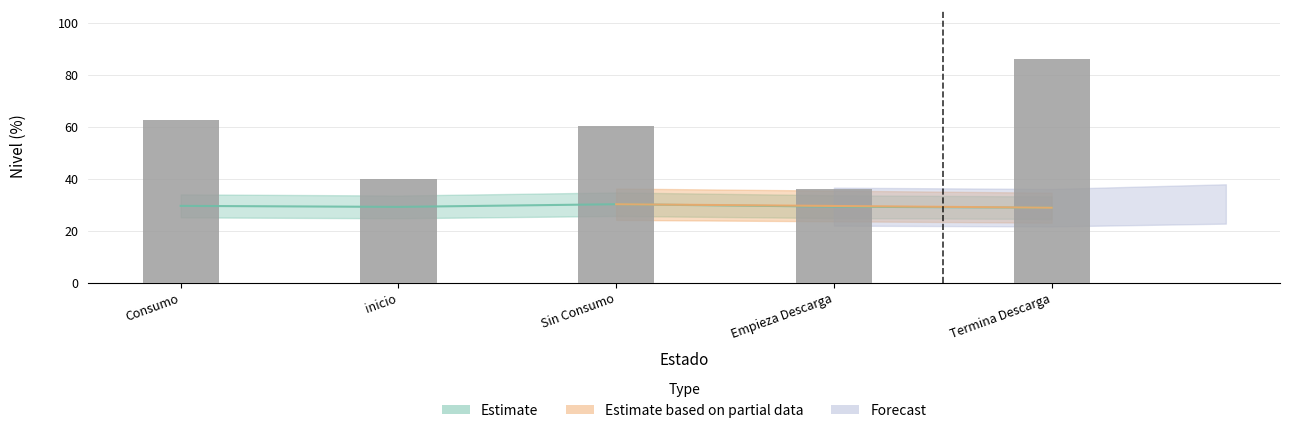

What is the ratio of the value at Termina Descarga to the value at Consumo?

1.4